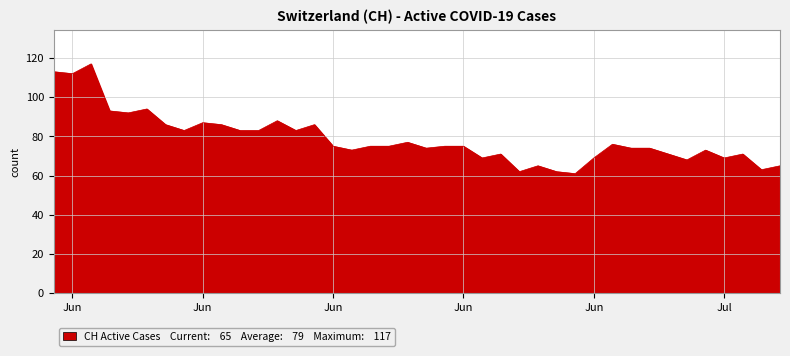

What is the maximum value shown in the chart?

117